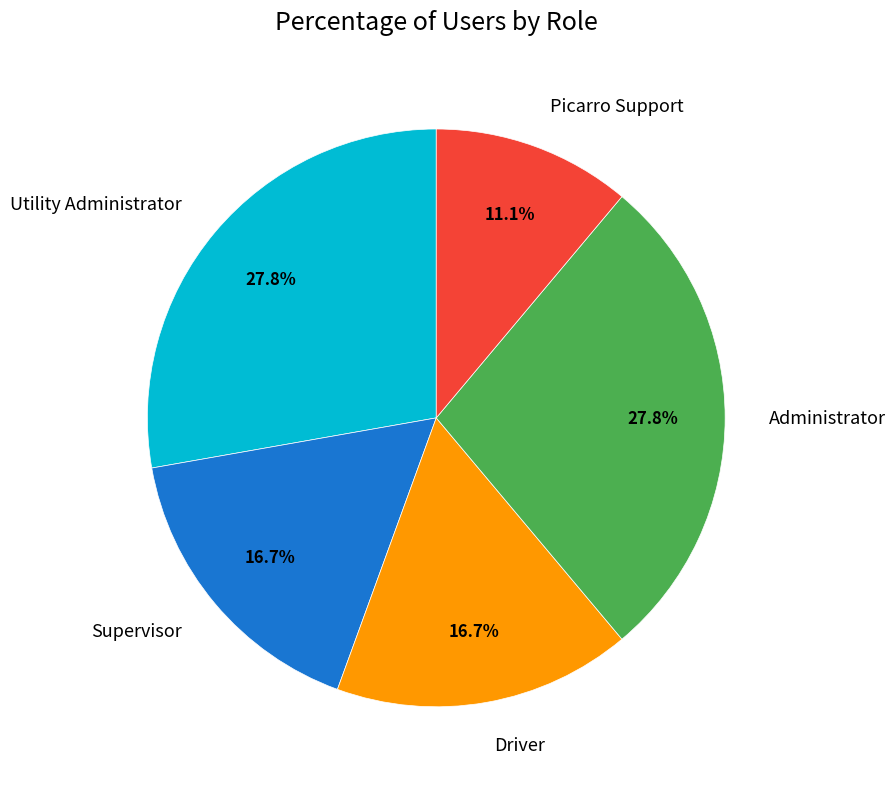

Count the number of slices in the pie.

5